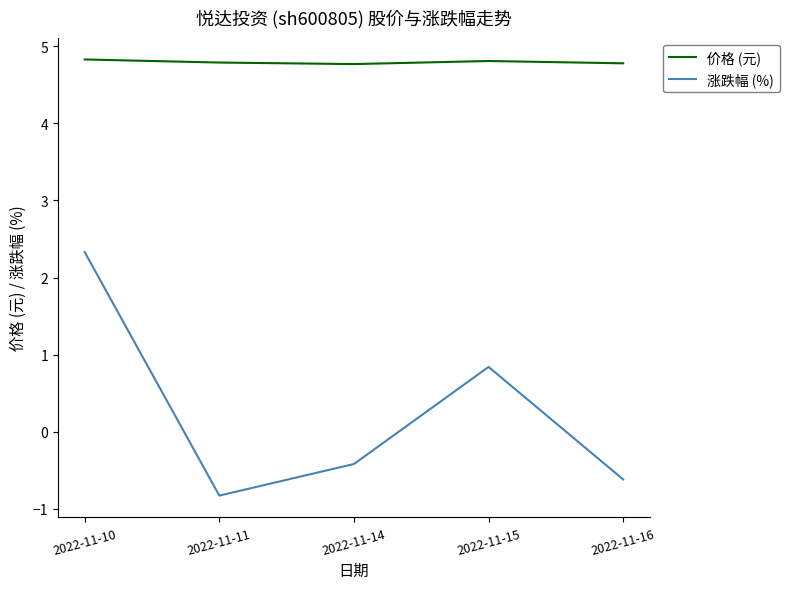

At which label does 涨跌幅 (%) reach its minimum?

2022-11-11